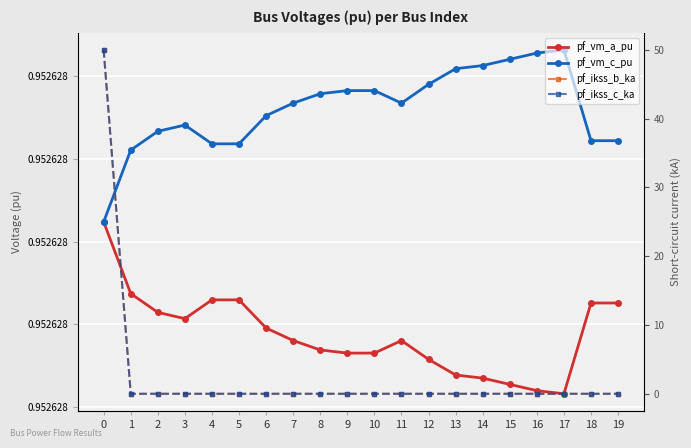

List the series in order of their peak value, lowest first.

pf_vm_a_pu, pf_vm_c_pu, pf_ikss_b_ka, pf_ikss_c_ka